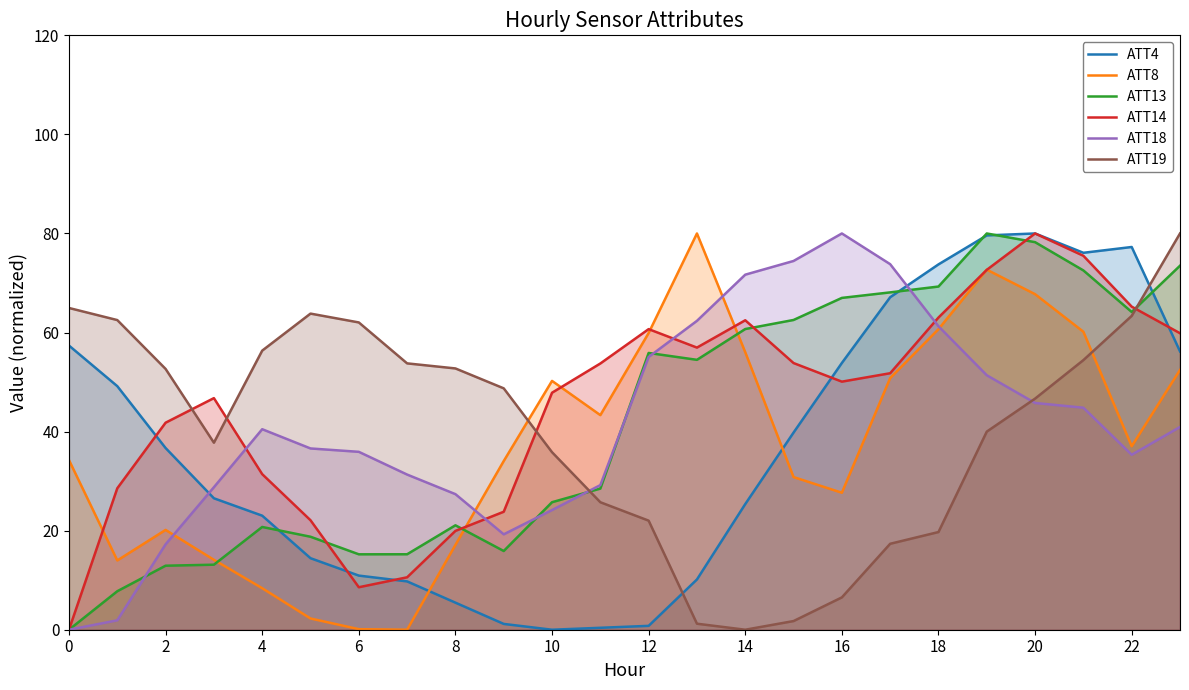

After their last crossing, which series has the higher values: ATT4 or ATT14?

ATT14